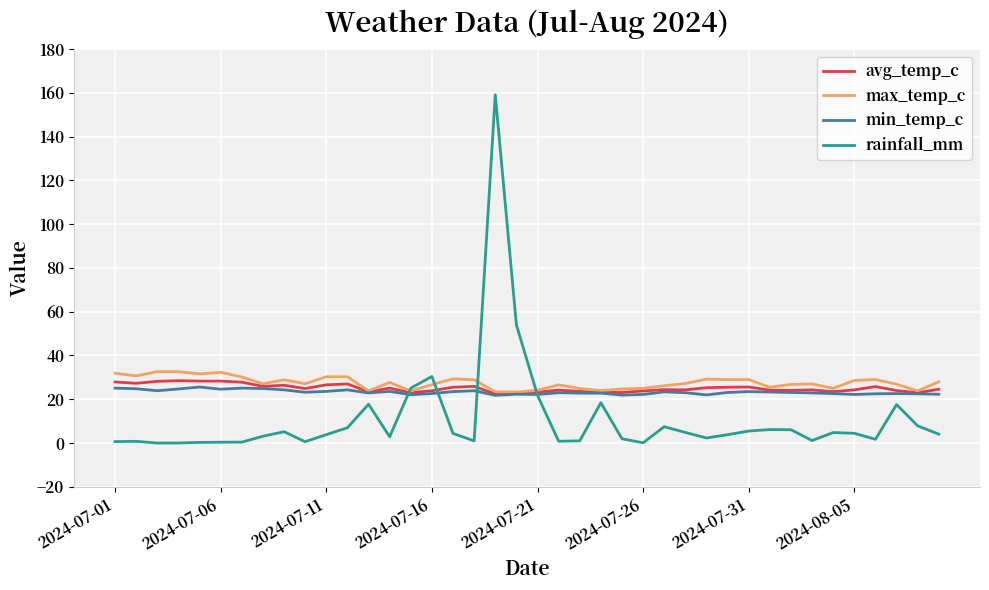

What is the maximum value for avg_temp_c?

28.5